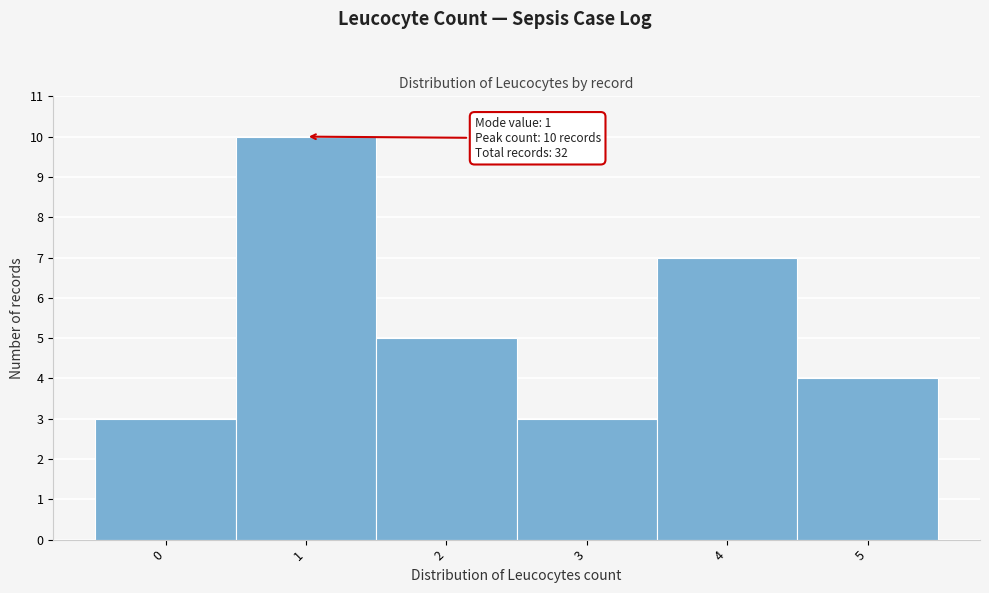

Over which range of the x-axis is the bar tallest?

0.5 to 1.5